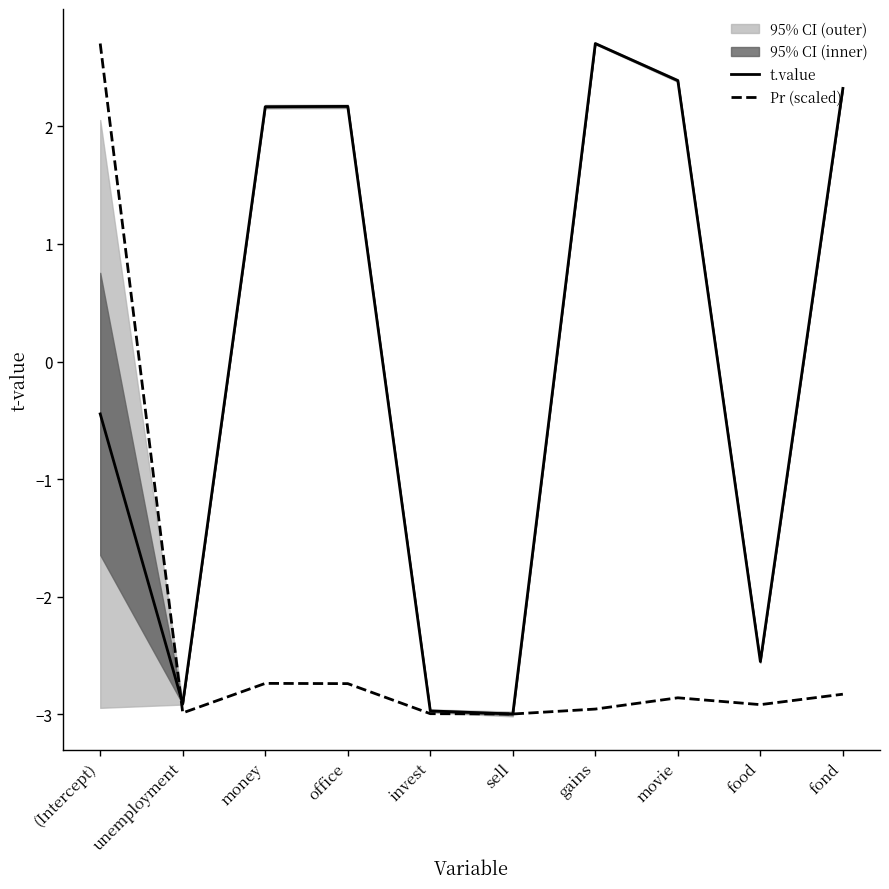

How many data points in t.value are above 2?

5